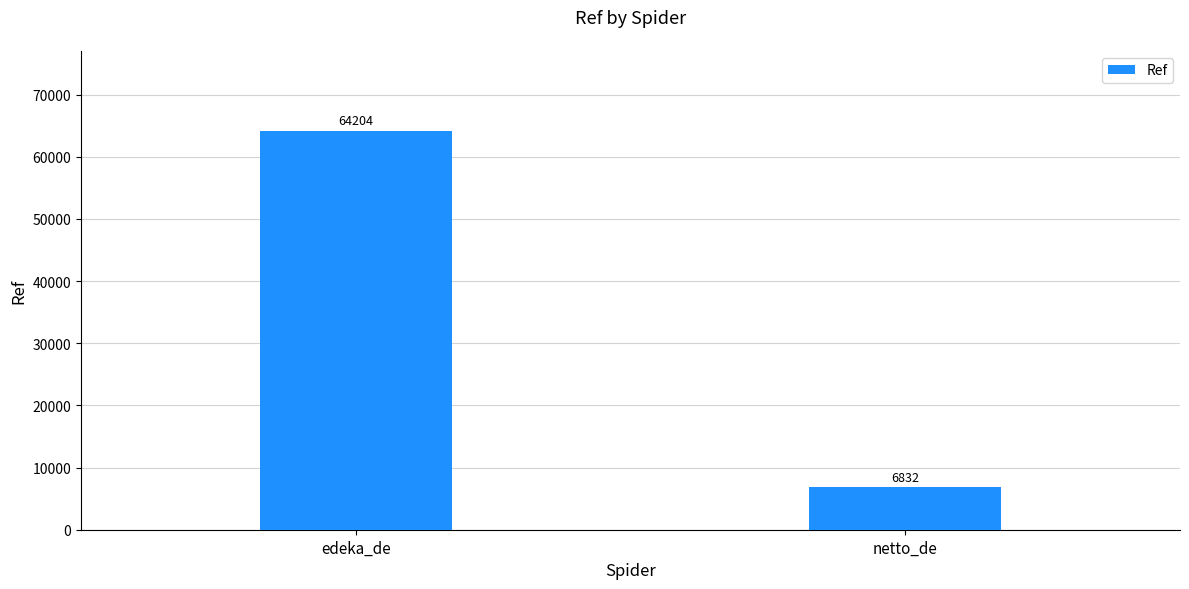

What is the approximate value at netto_de, to the nearest 100?

6800